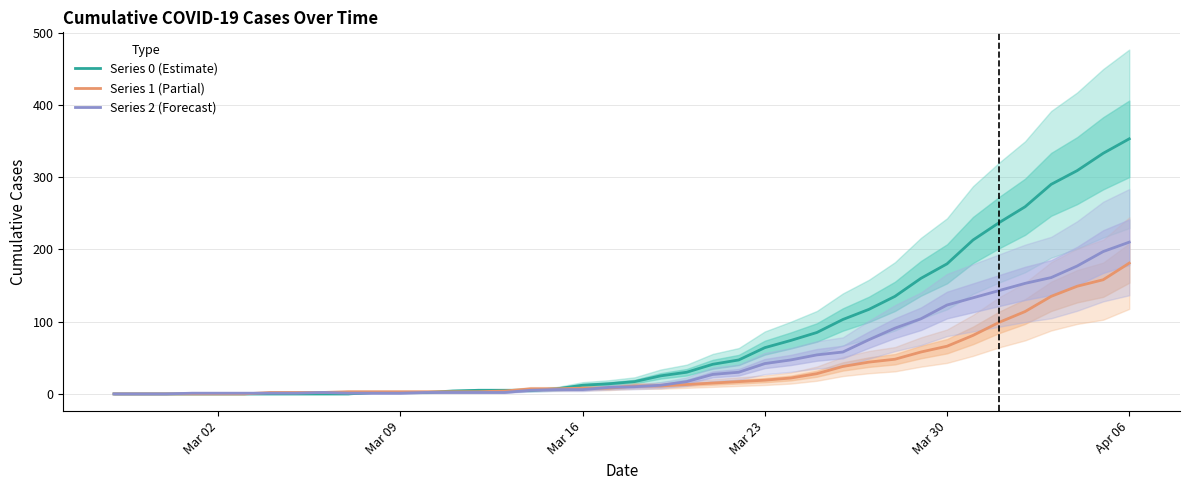

Count the number of data series in this chart.

3